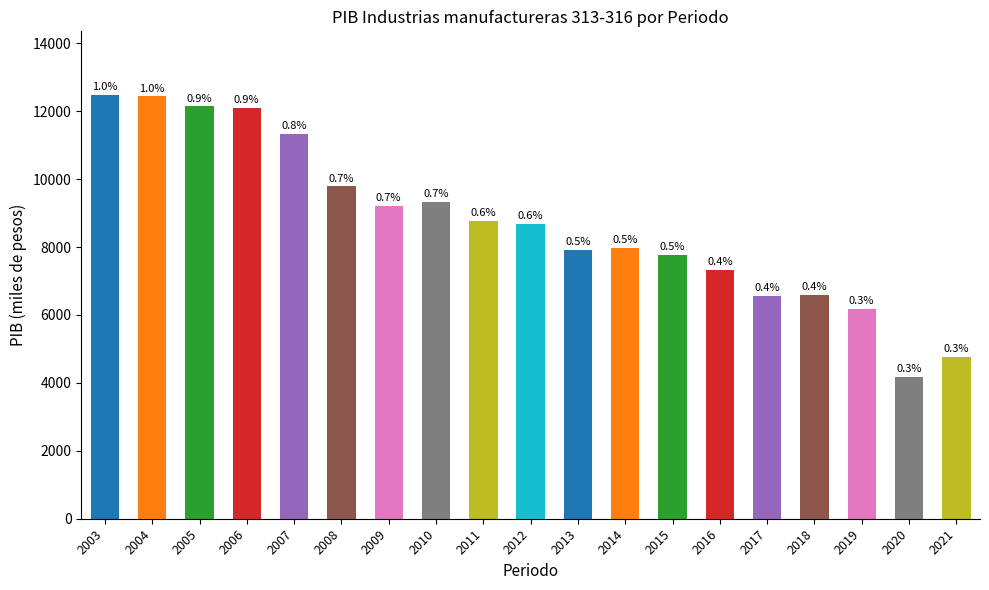

List the labels in order of value, smallest first.

2020, 2021, 2019, 2017, 2018, 2016, 2015, 2013, 2014, 2012, 2011, 2009, 2010, 2008, 2007, 2006, 2005, 2004, 2003